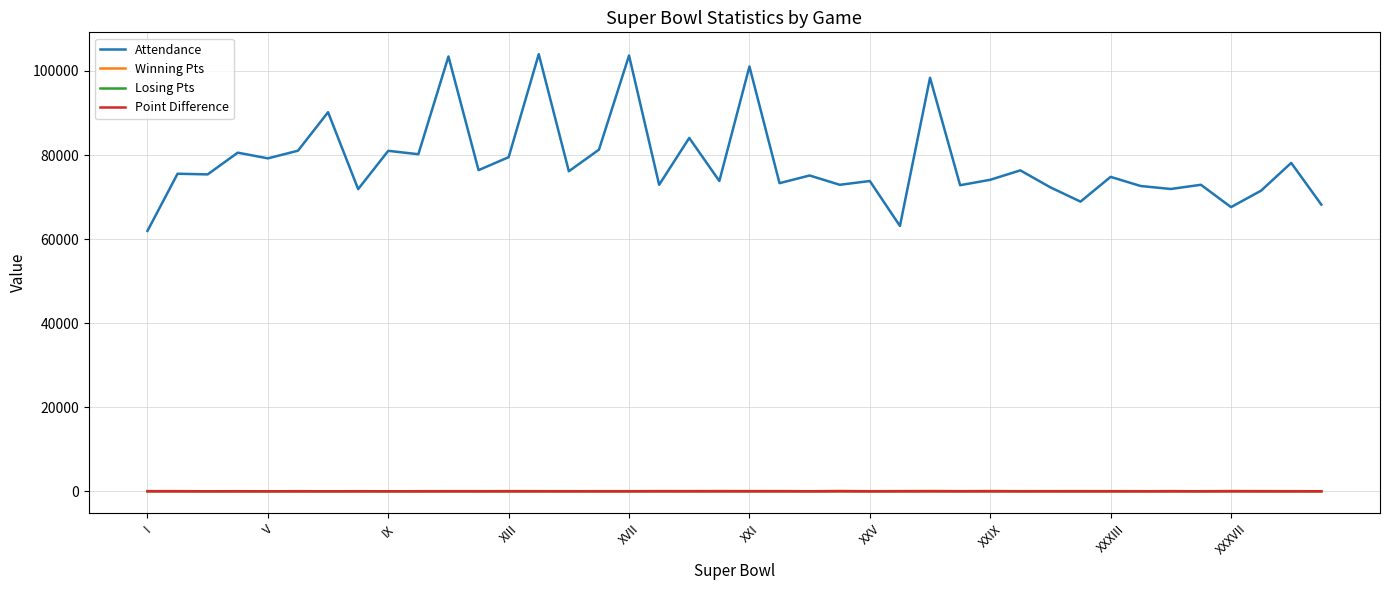

Which series has the largest range (max minus min)?

Attendance